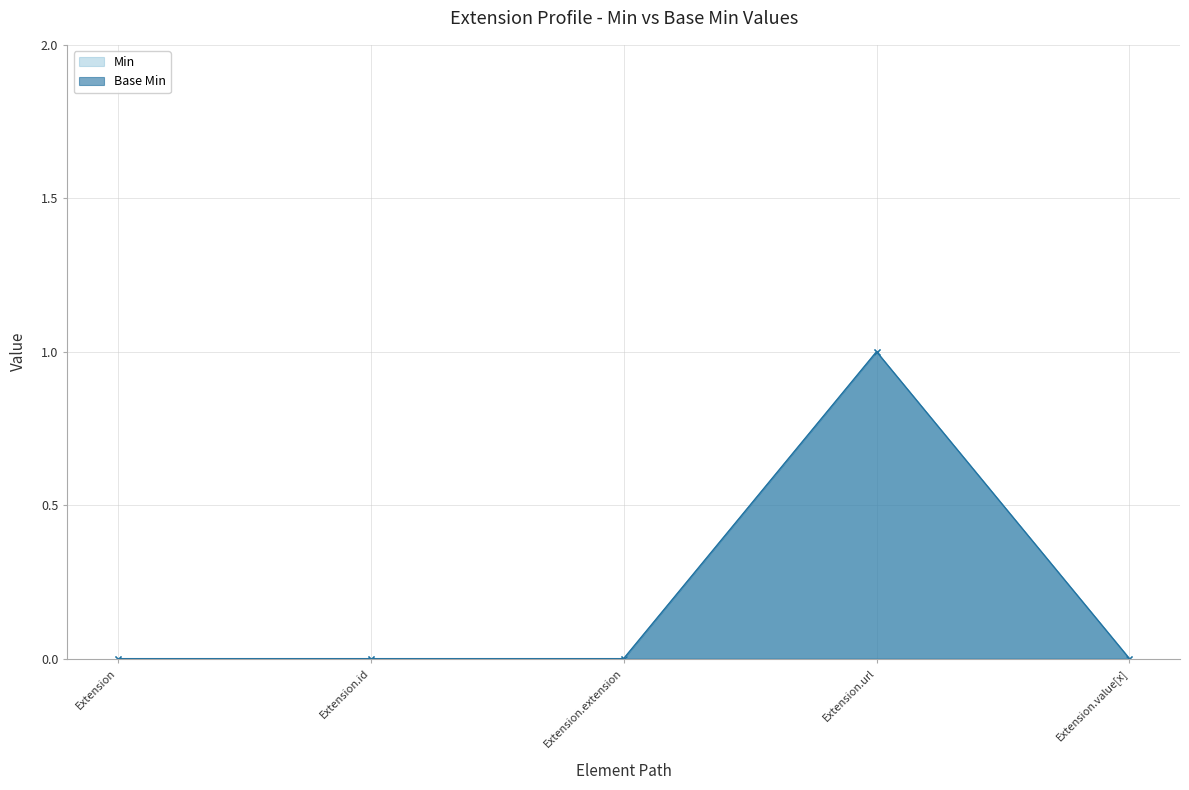

The value of Min at Extension.value[x] is 0. True or false?

True